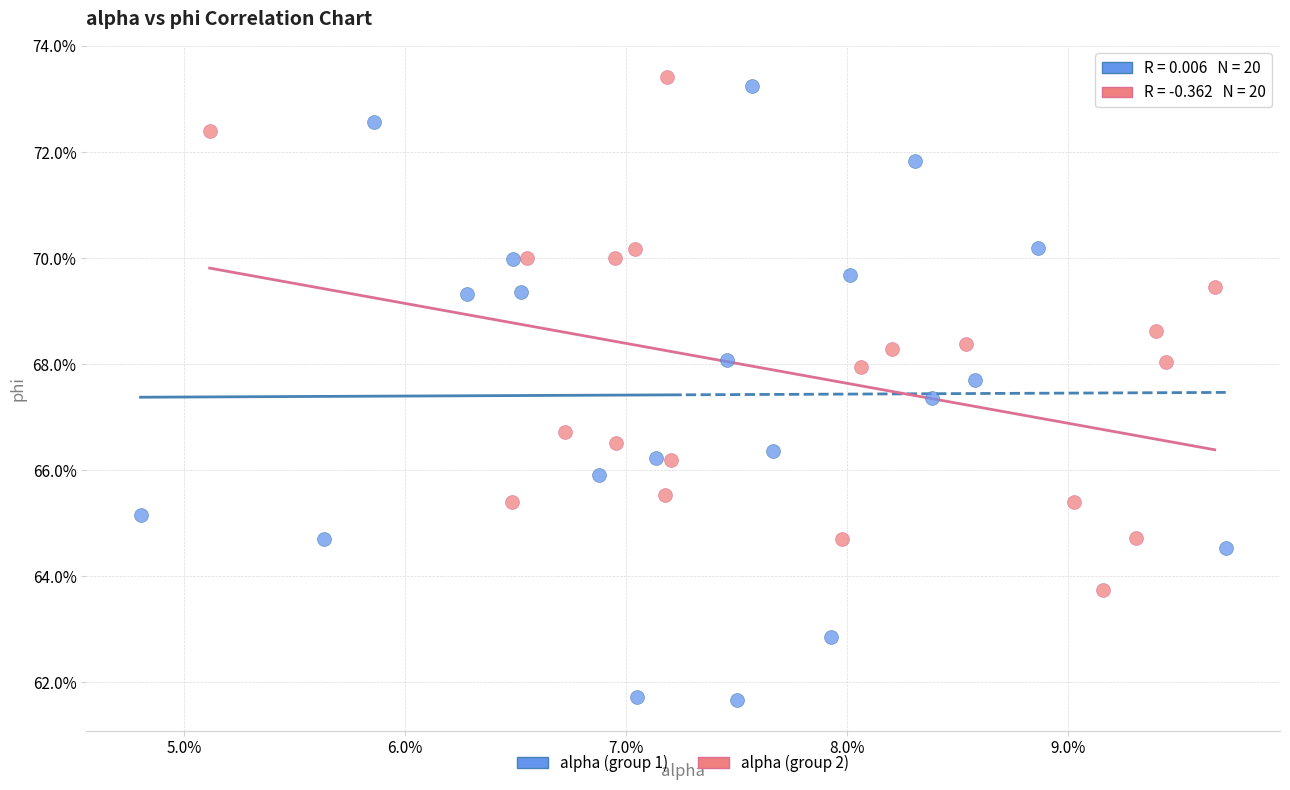

What are all the series names shown in the legend?

alpha (group 1), alpha (group 2)